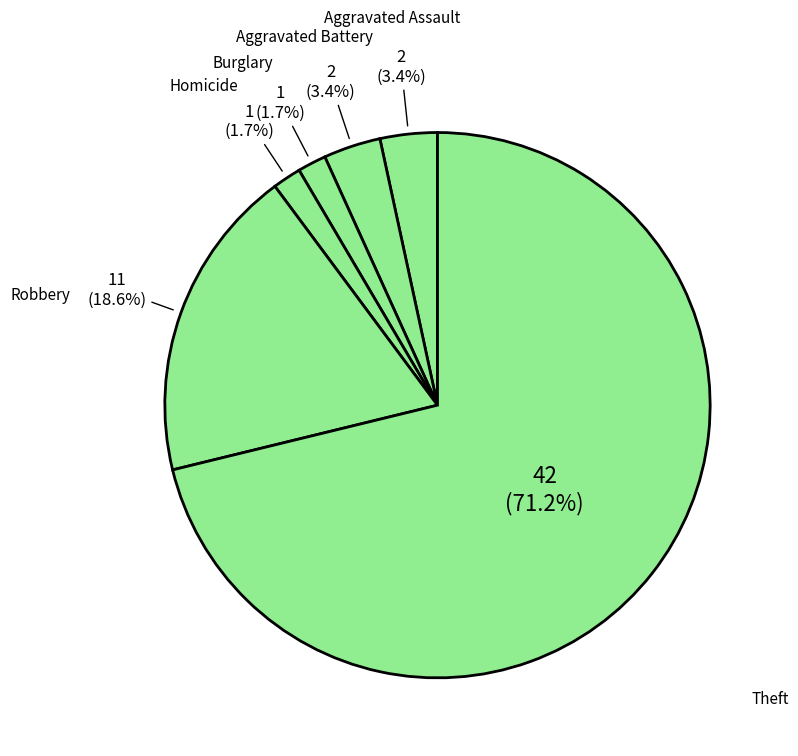

How many slices are in this pie chart?

6